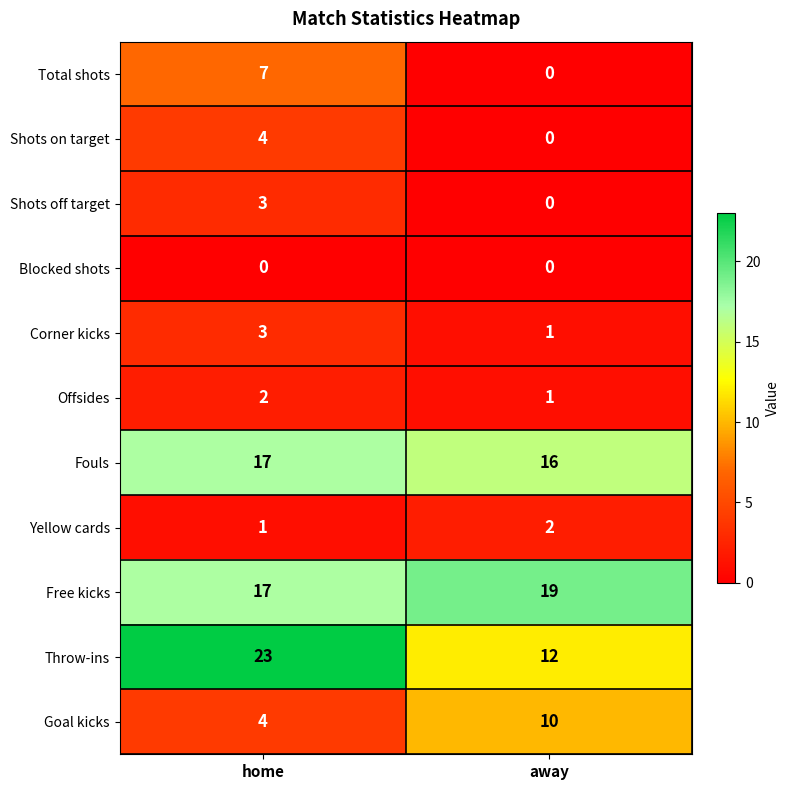

What is the total value across all series at away?

61